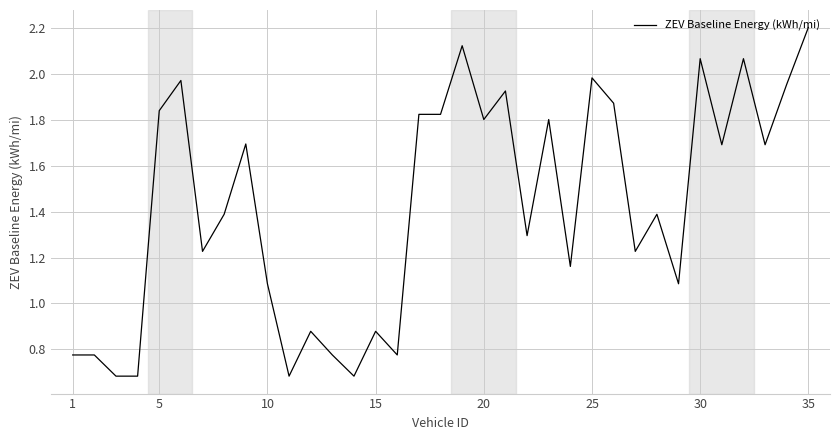

What is the greatest value displayed?

2.2